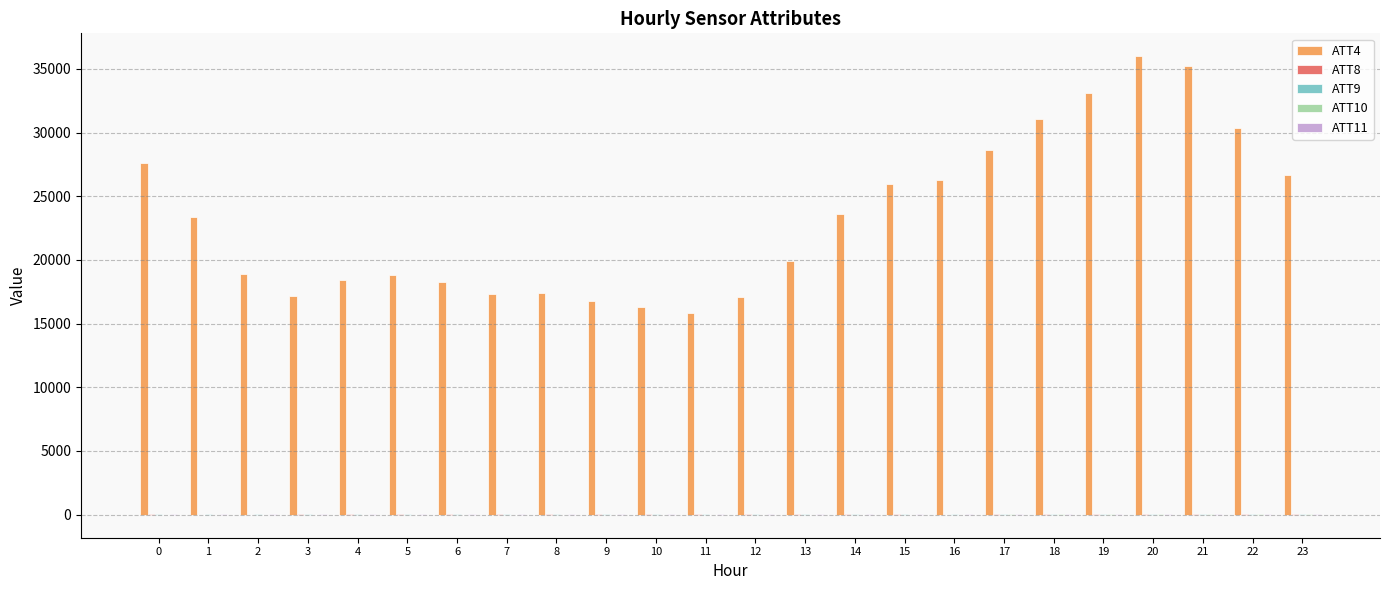

Does the chart contain stacked bars?

No